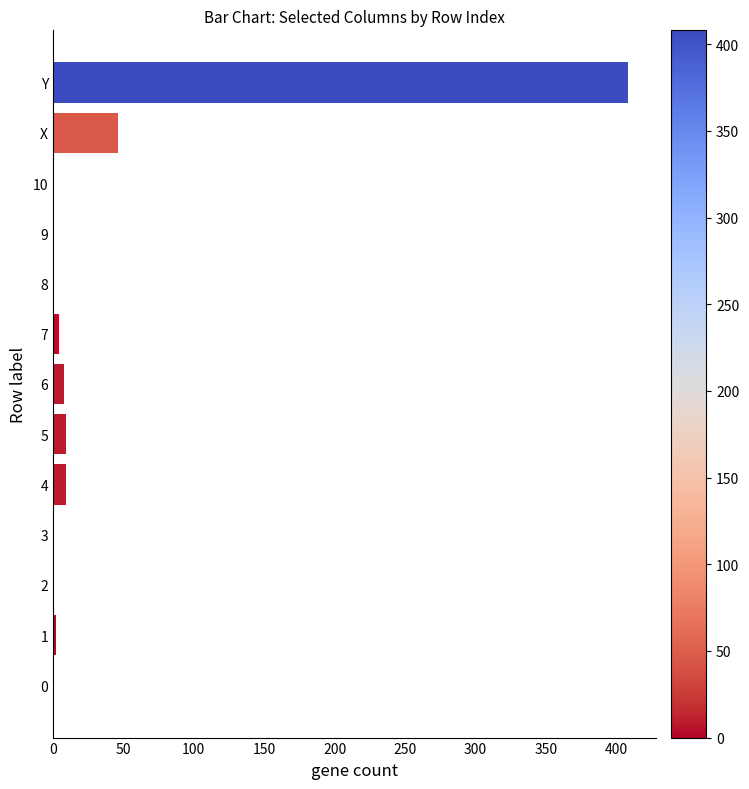

True or false: the data shows 0 at 10.

True